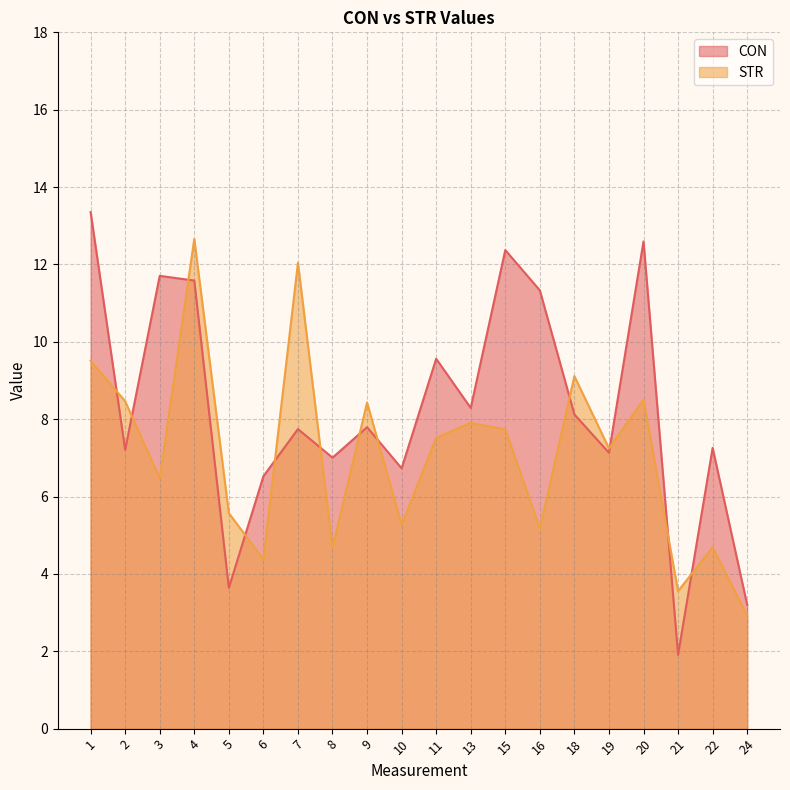

Reading right to left, extract all data points from this chart.

CON: 24=3.2	22=7.3	21=1.9	20=12.6	19=7.1	18=8.1	16=11.3	15=12.4	13=8.3	11=9.6	10=6.7	9=7.8	8=7.0	7=7.7	6=6.5	5=3.6	4=11.6	3=11.7	2=7.2	1=13.4
STR: 24=2.9	22=4.7	21=3.6	20=8.5	19=7.2	18=9.1	16=5.2	15=7.7	13=7.9	11=7.5	10=5.3	9=8.4	8=4.7	7=12.0	6=4.4	5=5.6	4=12.7	3=6.5	2=8.5	1=9.5